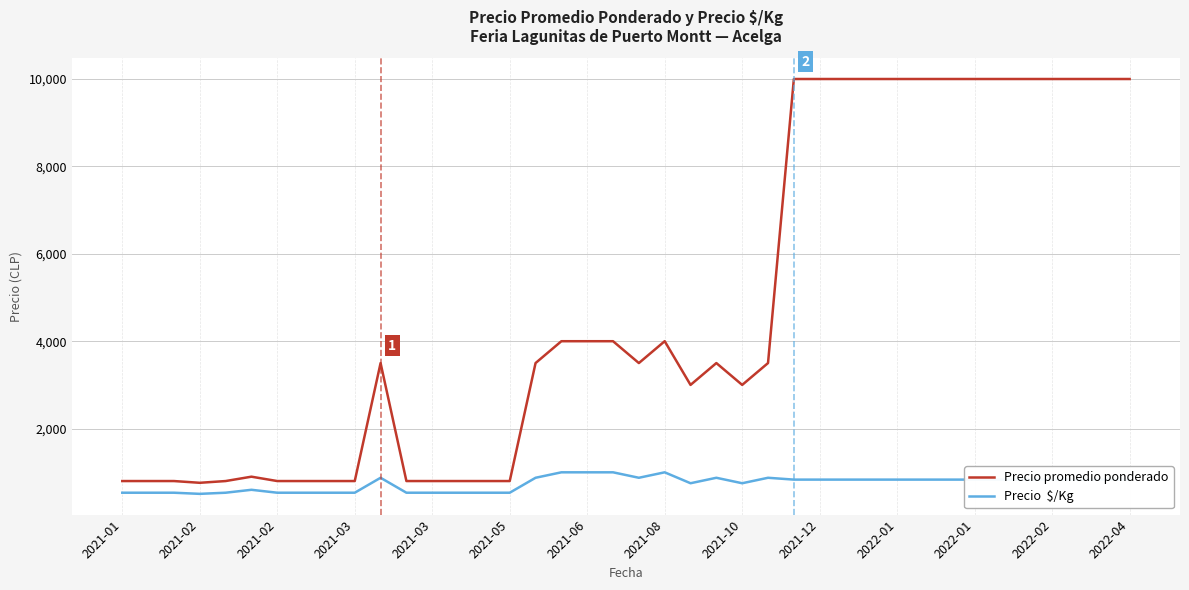

What is the greatest value displayed?

10000